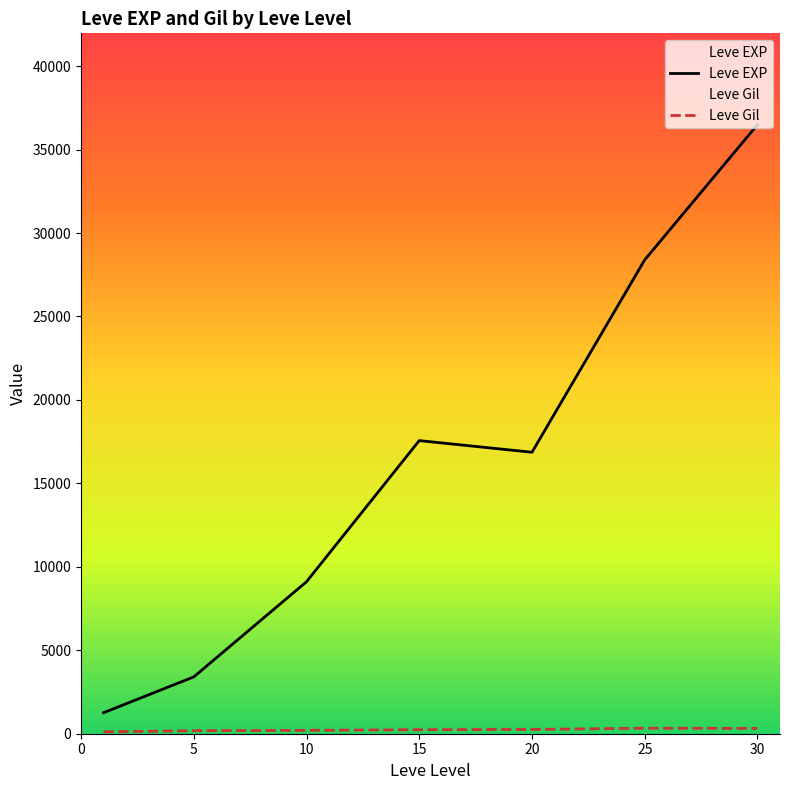

What is the difference between the maximum and second lowest values in the Leve EXP series?

33087.5